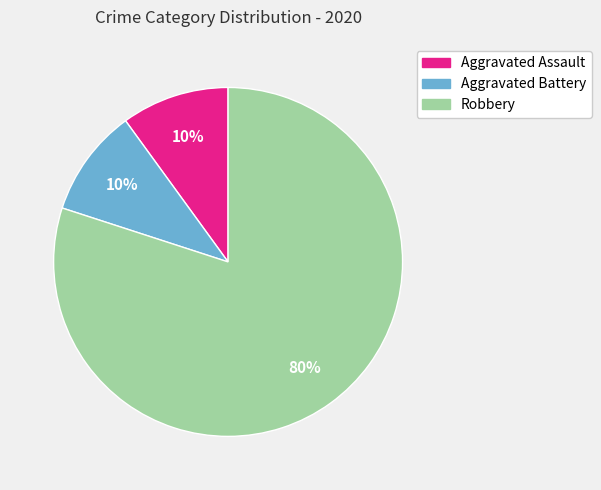

What percentage is the Aggravated Assault slice, to the nearest percent?

10%